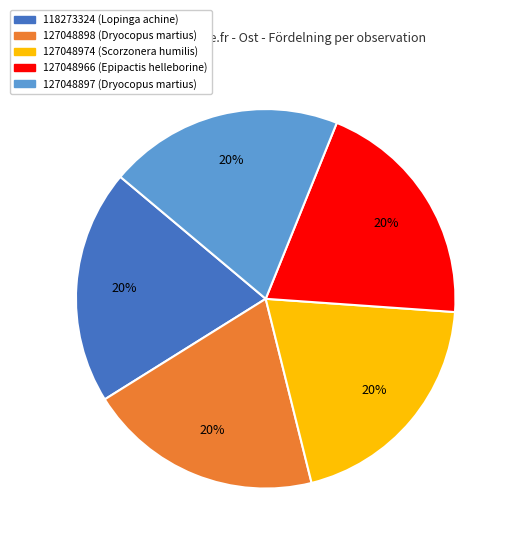

To the nearest percent, what is the combined percentage of 118273324 and 127048974?

40%